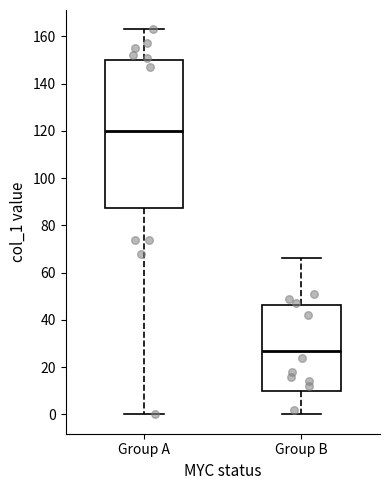

Where is the lower edge of the box for Group A on the y-axis? The values are not printed on the chart, so give them approximately, as read against the axis.

88